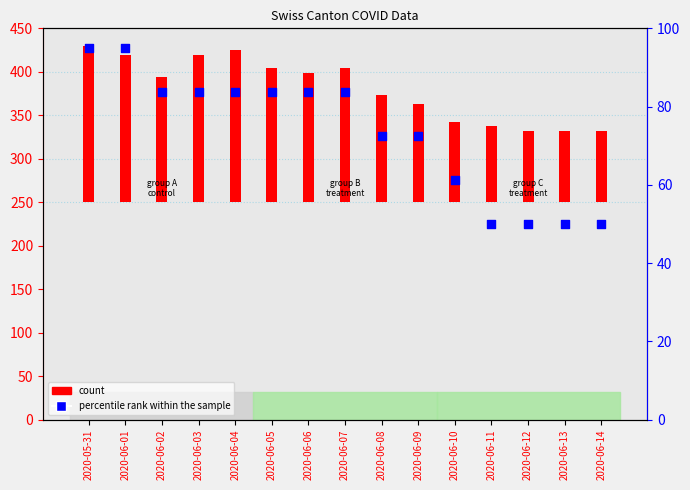

Which series has the widest spread of Y values?

count